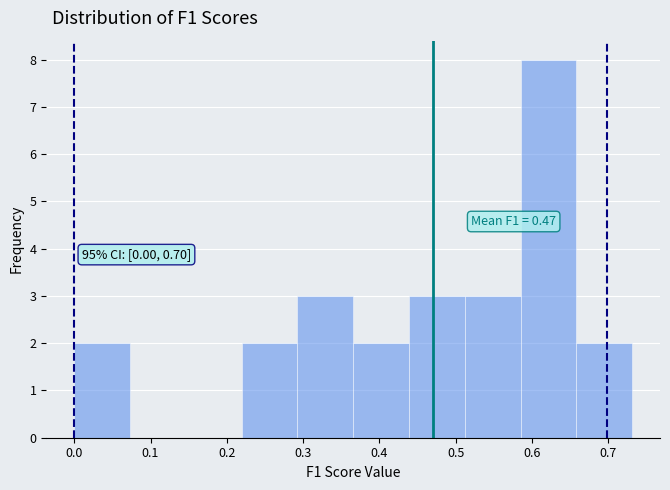

Over which range of the x-axis is the bar tallest?

0.58 to 0.66